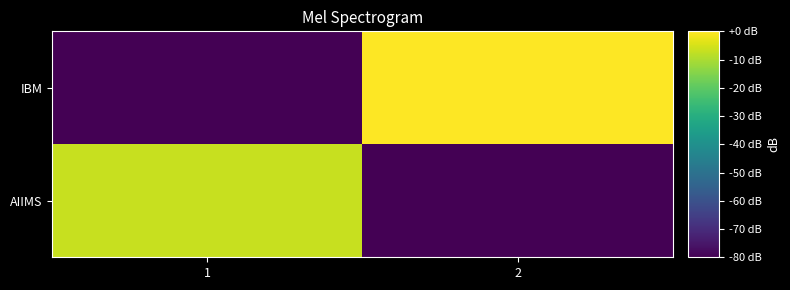

Reading right to left, what are all the values shown in this chart?

AIIMS: 2=-80.0	1=-6.7
IBM: 2=0.0	1=-80.0